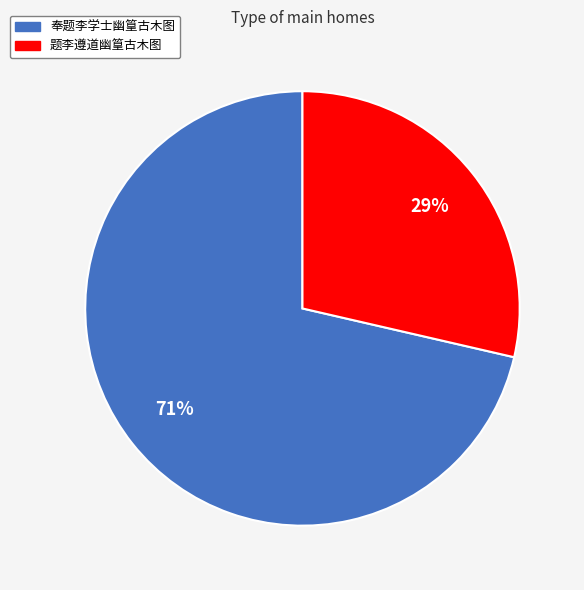

What is the ratio of the value at 题李遵道幽篁古木图 to the value at 奉题李学士幽篁古木图?

0.4